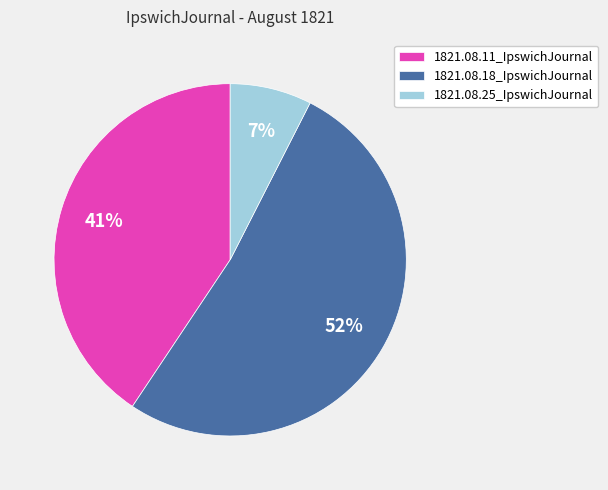

To the nearest percent, what percentage of the pie is 1821.08.25_IpswichJournal?

7%